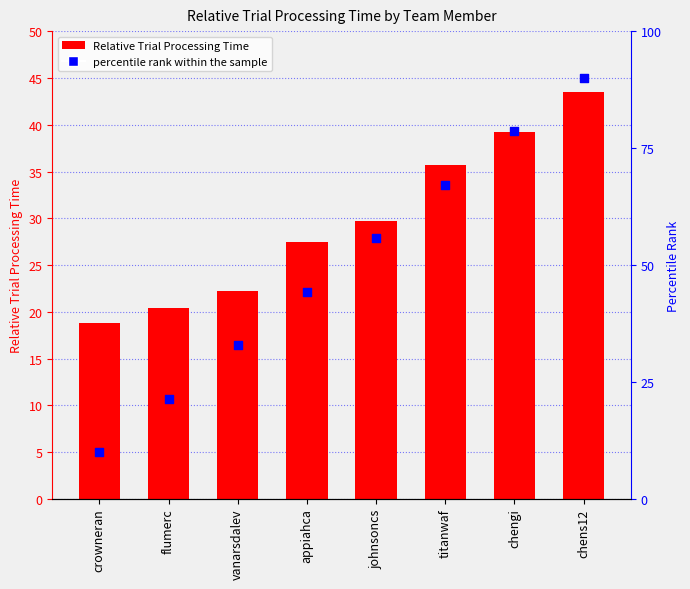

Which series has the largest total across all categories?

percentile rank within the sample